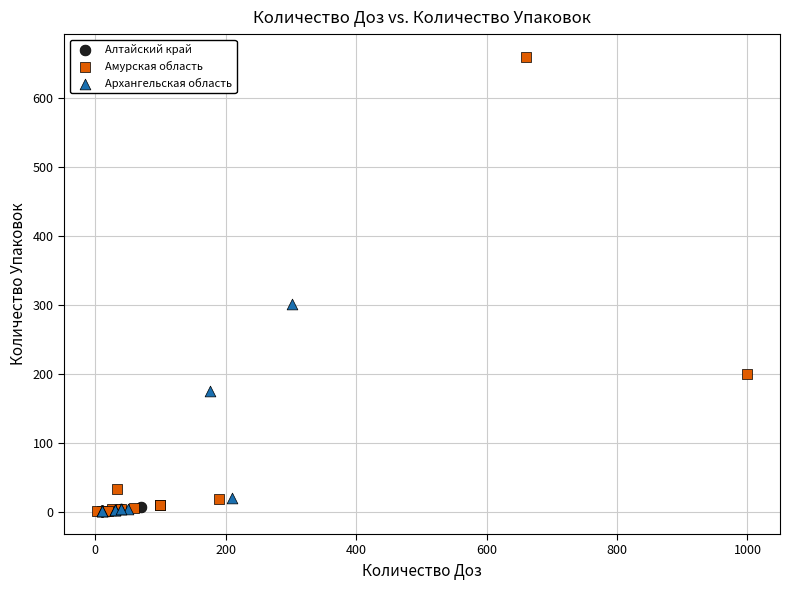

Which series contains the highest Y value?

Амурская область